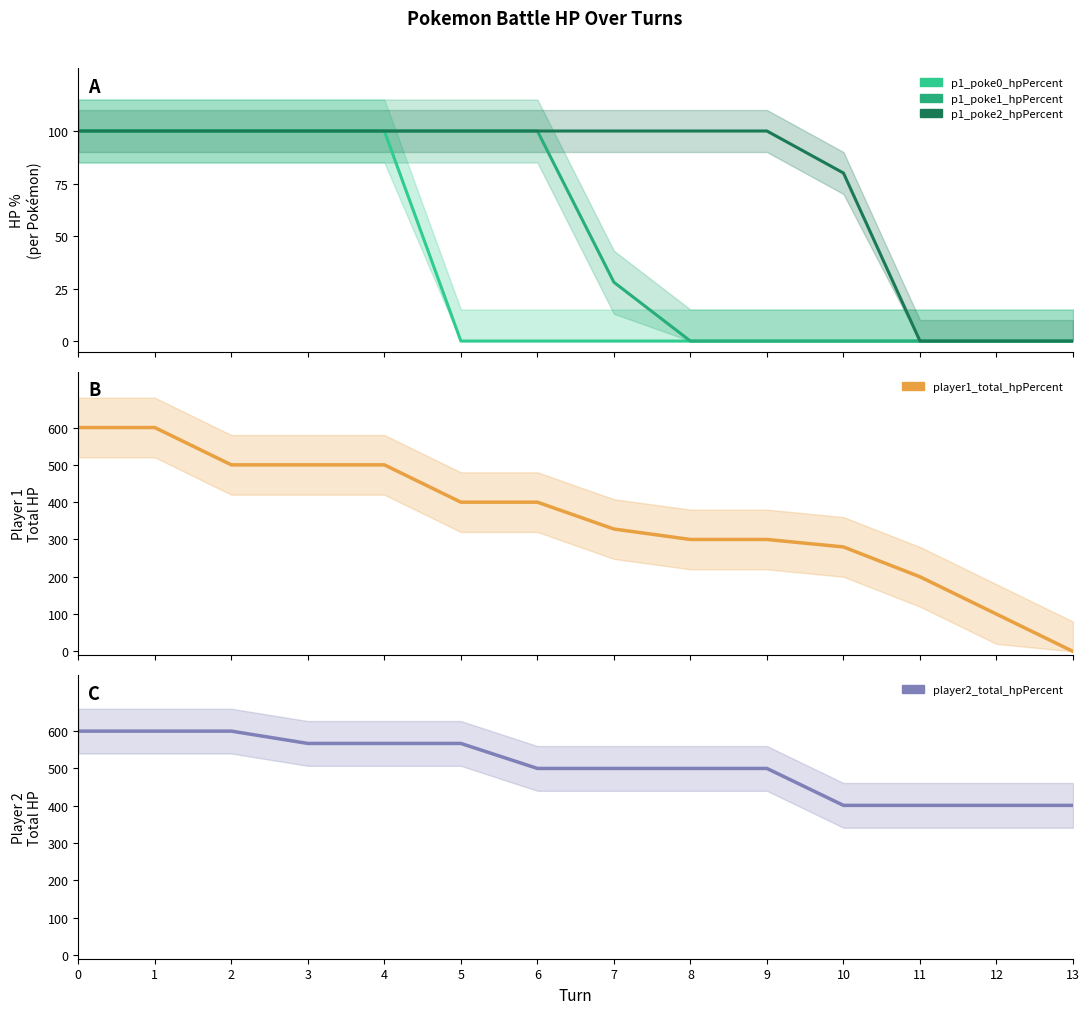

What is the value of the player1_total_hpPercent point at the 5th from the left?

500